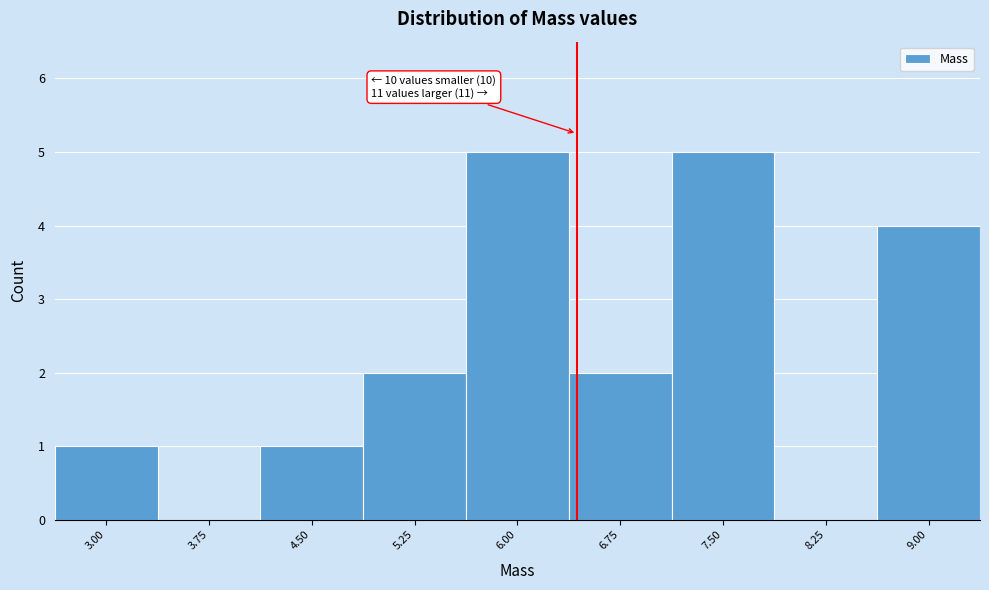

Reading left to right, transcribe all the data shown in this chart.

3.00=1	3.75=0	4.50=1	5.25=2	6.00=5	6.75=2	7.50=5	8.25=0	9.00=4